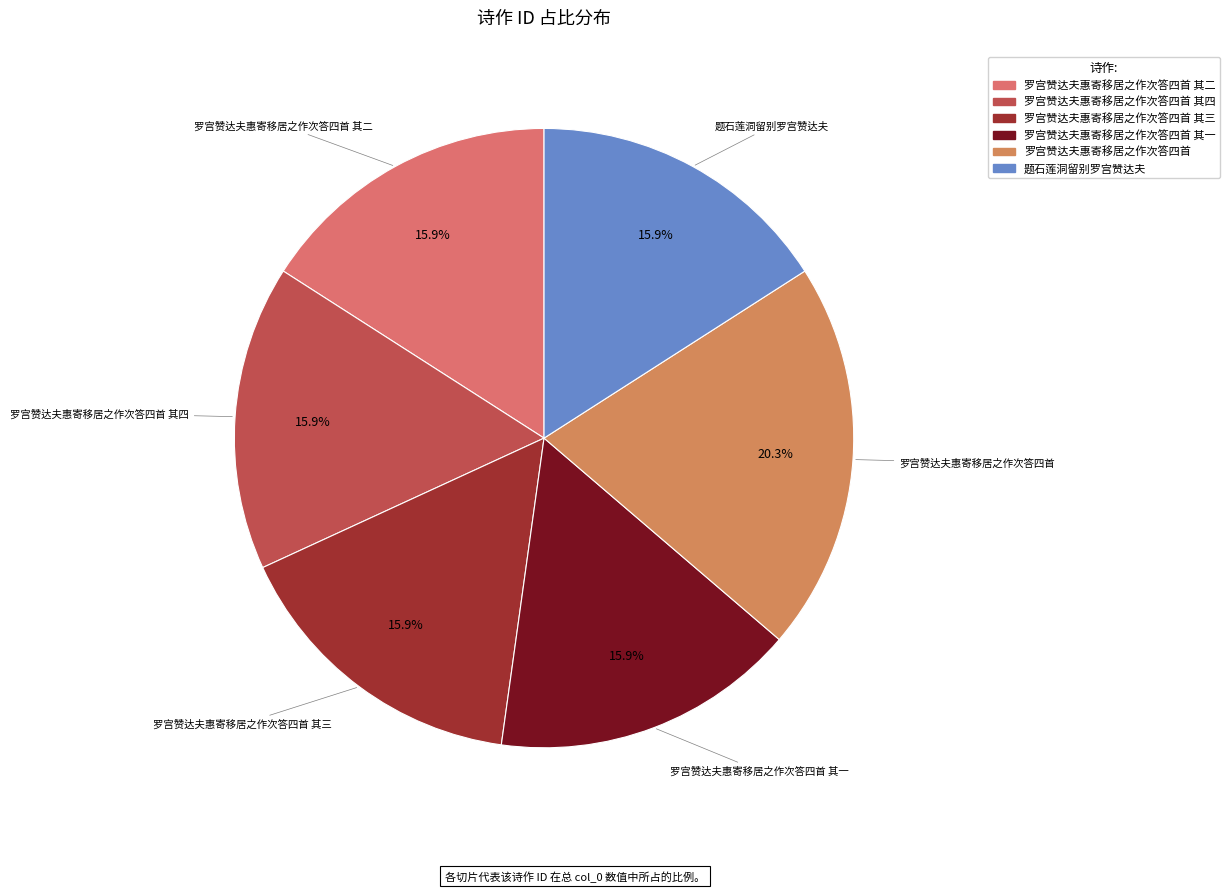

Count the number of slices in the pie.

6